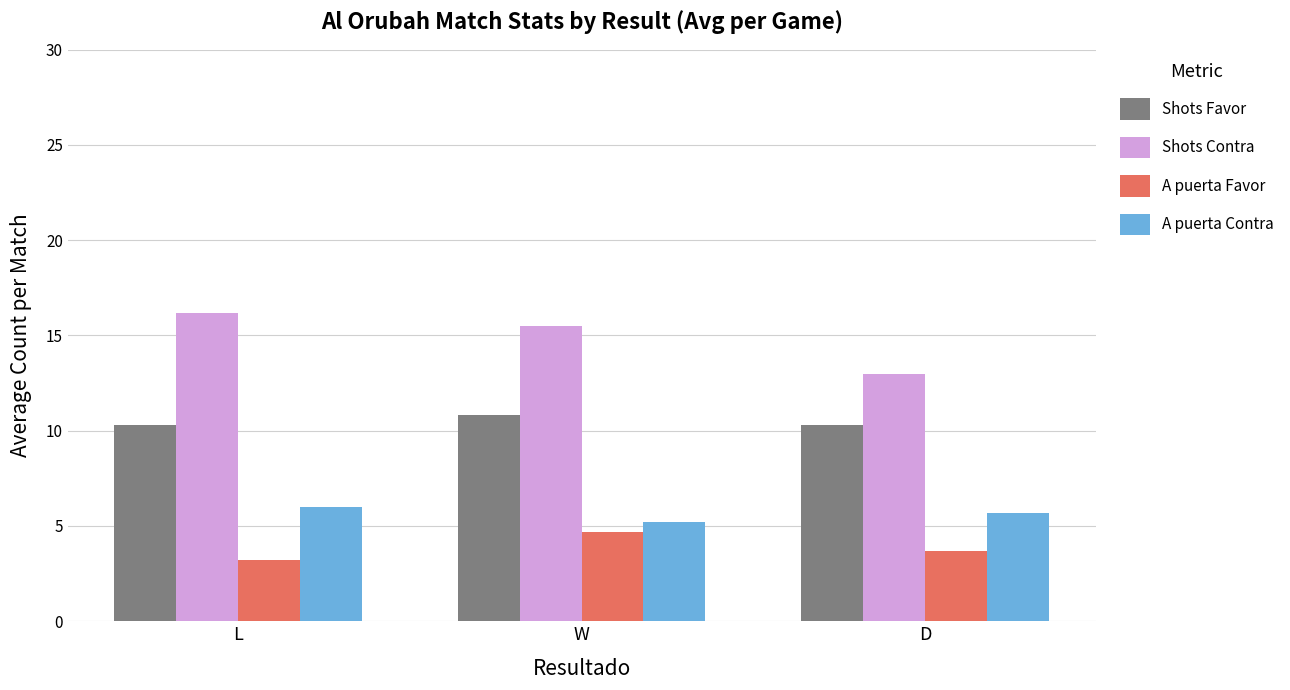

Count the number of data series in this chart.

4